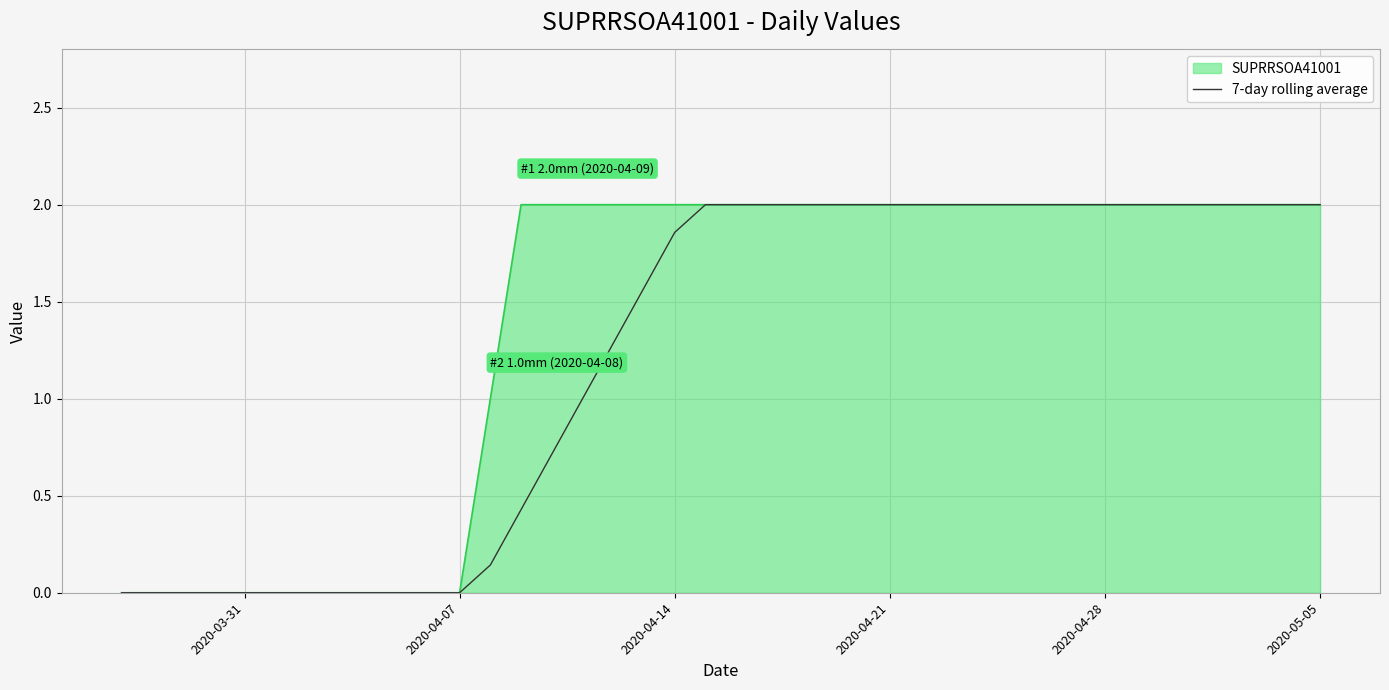

Rank the series by their average value, from highest to lowest.

SUPRRSOA41001, 7-day rolling average